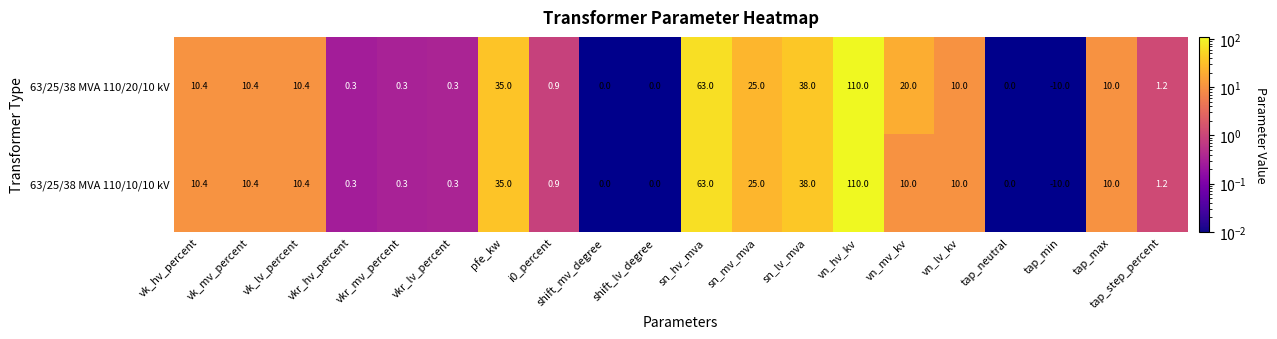

What is the average value of the 63/25/38 MVA 110/20/10 kV series?

16.8